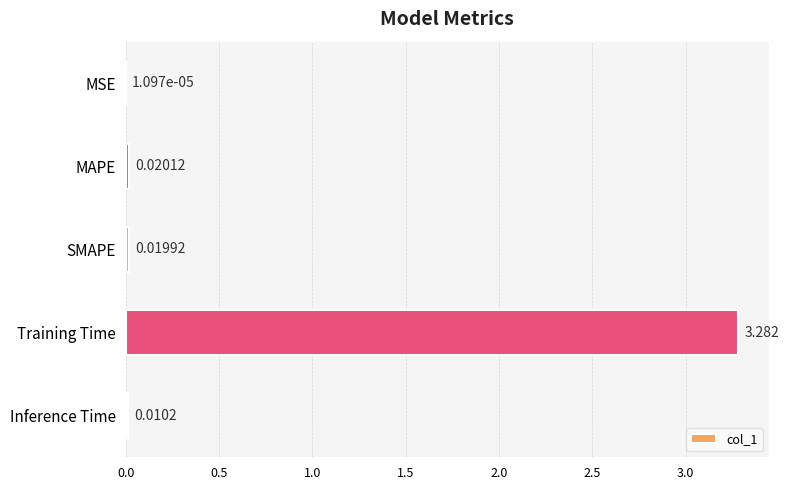

Between Training Time and MSE, which is larger?

Training Time